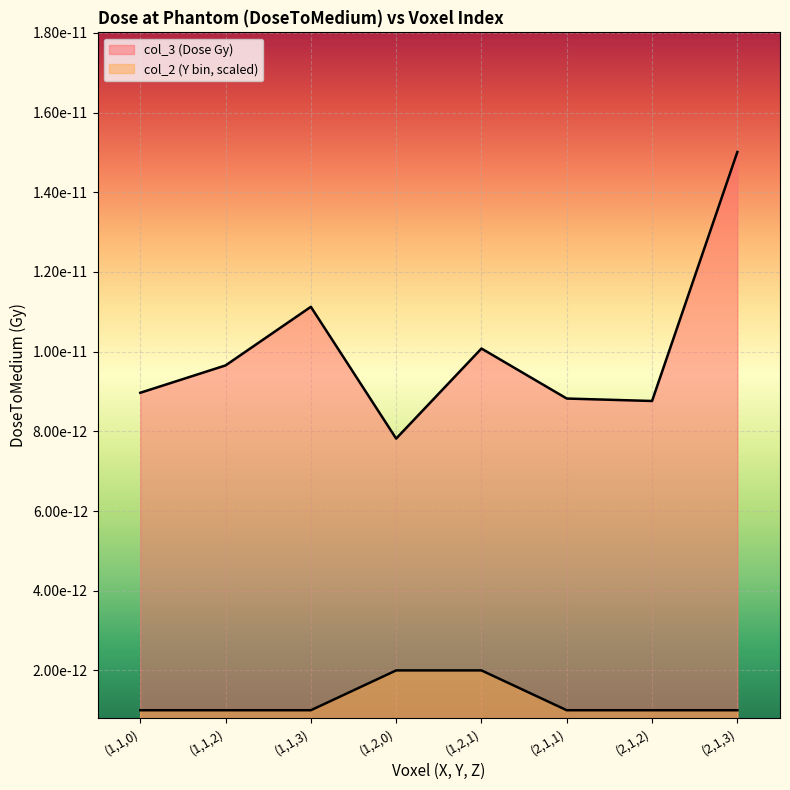

At which label is col_3 (Dose Gy) closest to 0?

(1,2,0)